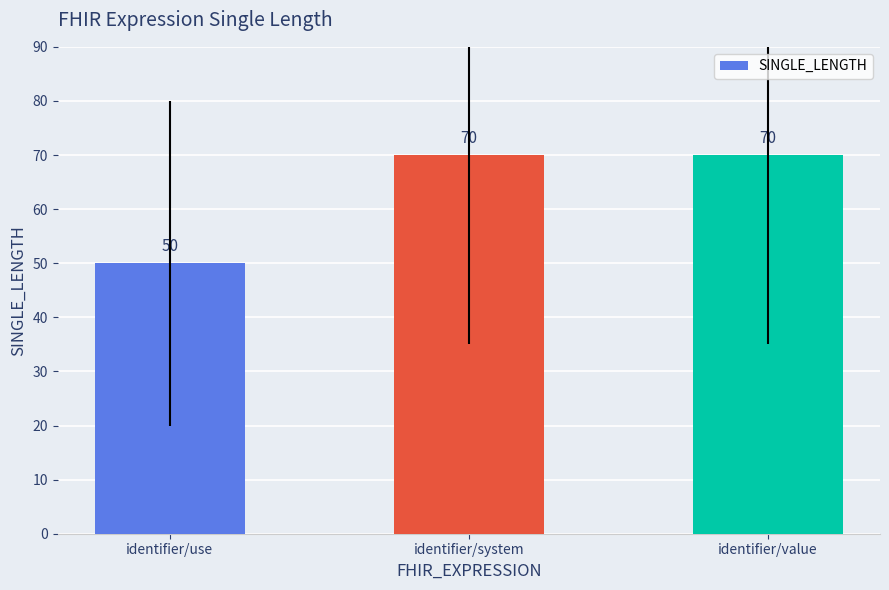

The chart shows a value of 101 at identifier/system. True or false?

False